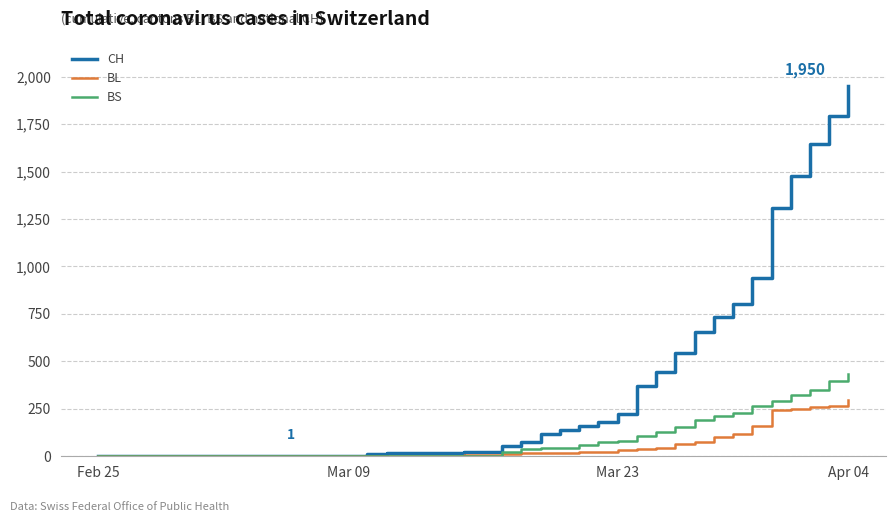

Does the chart have visible grid lines?

Yes